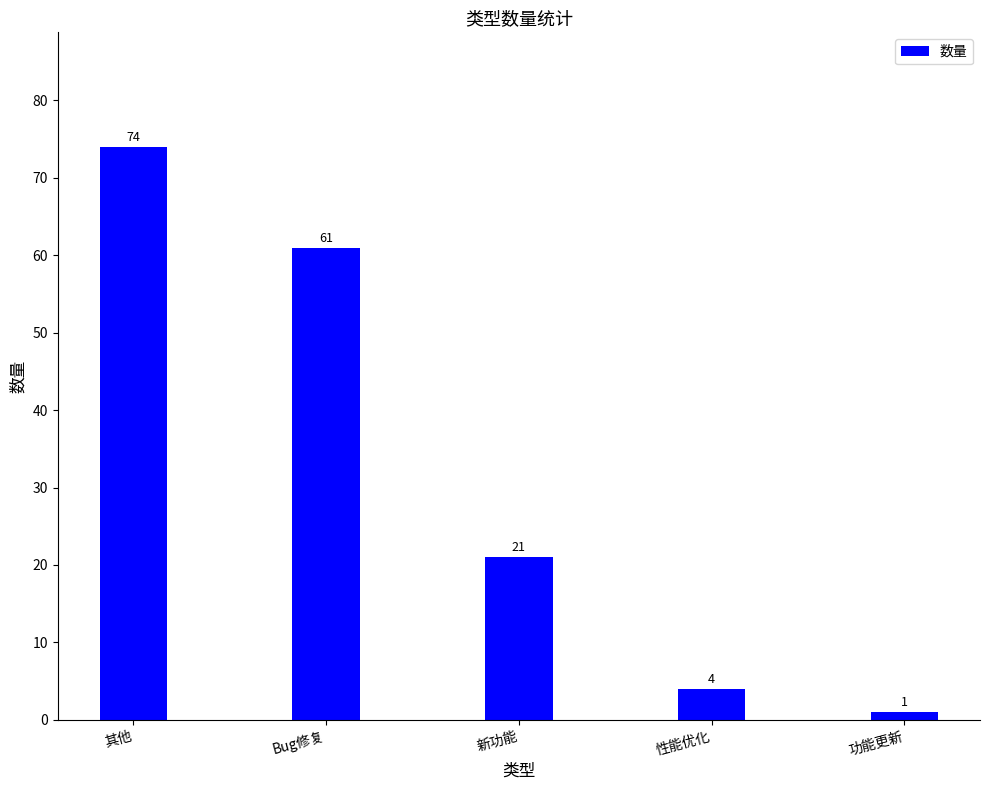

At which label is the value closest to 37?

新功能